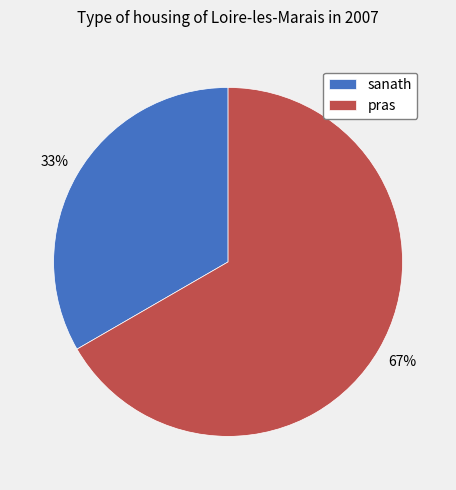

True or false: sanath accounts for 33% of the total.

True